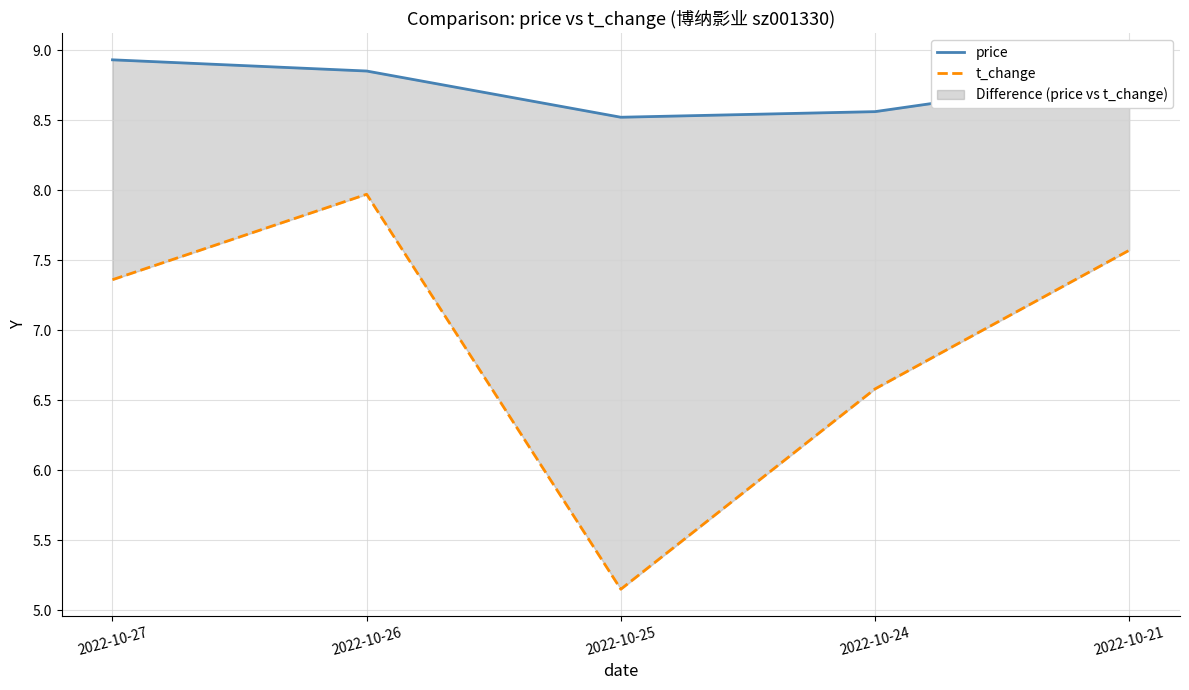

Where is t_change nearest to the value 6?

2022-10-24